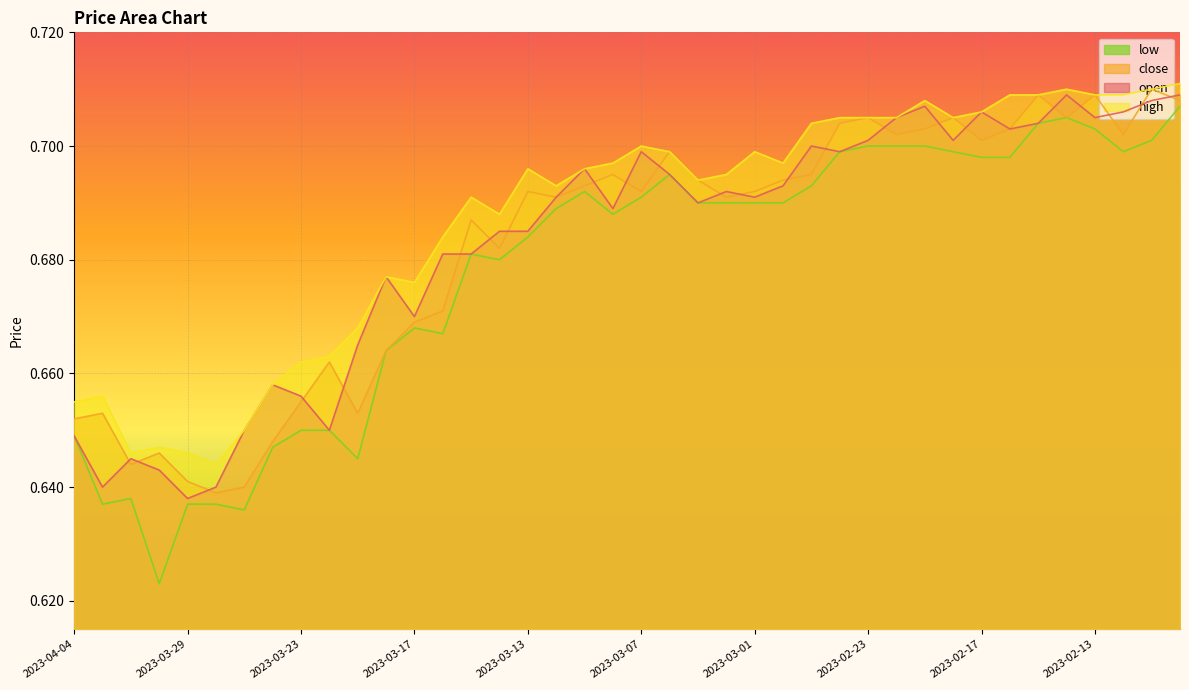

Rank the series at 2023-03-06 from lowest to highest value.

open, low, close, high